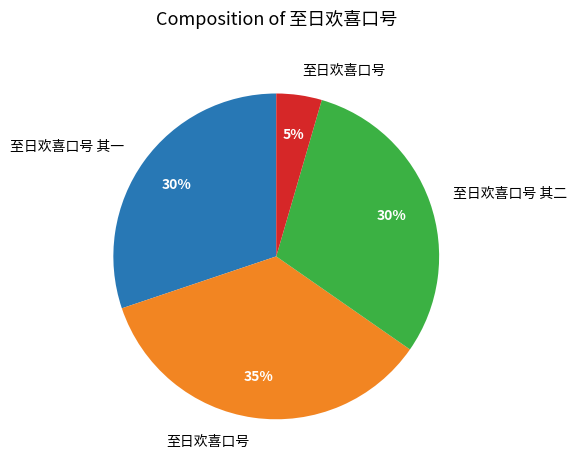

Is there any slice that represents more than half of the pie?

No